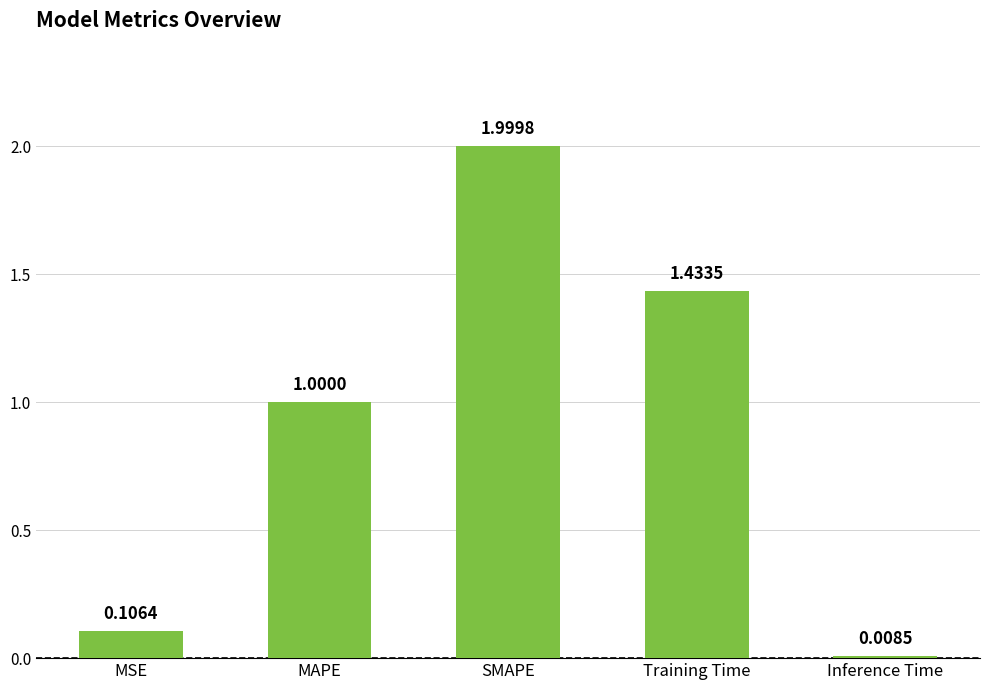

Which label corresponds to the largest value in the chart?

SMAPE